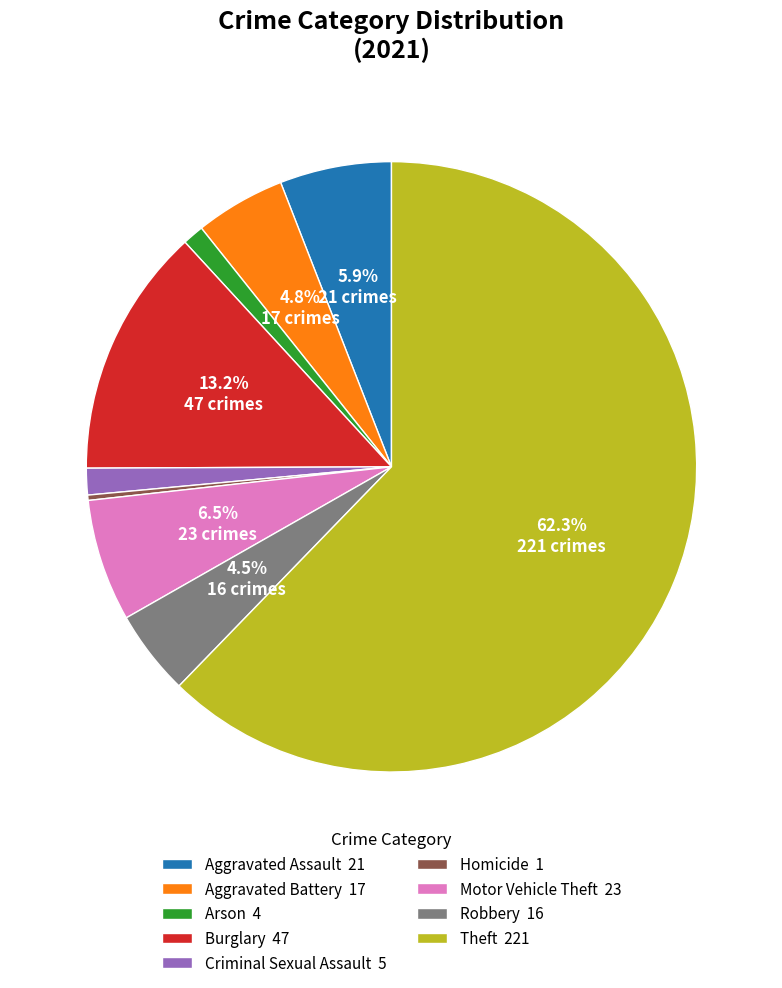

Do Motor Vehicle Theft and Theft together represent more than half of the pie?

Yes